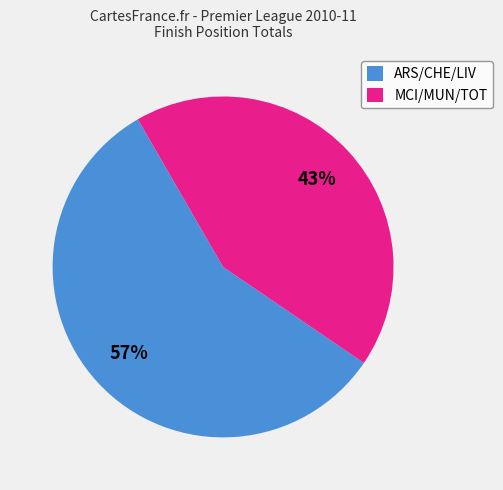

Which has a higher value, MCI/MUN/TOT or ARS/CHE/LIV?

ARS/CHE/LIV